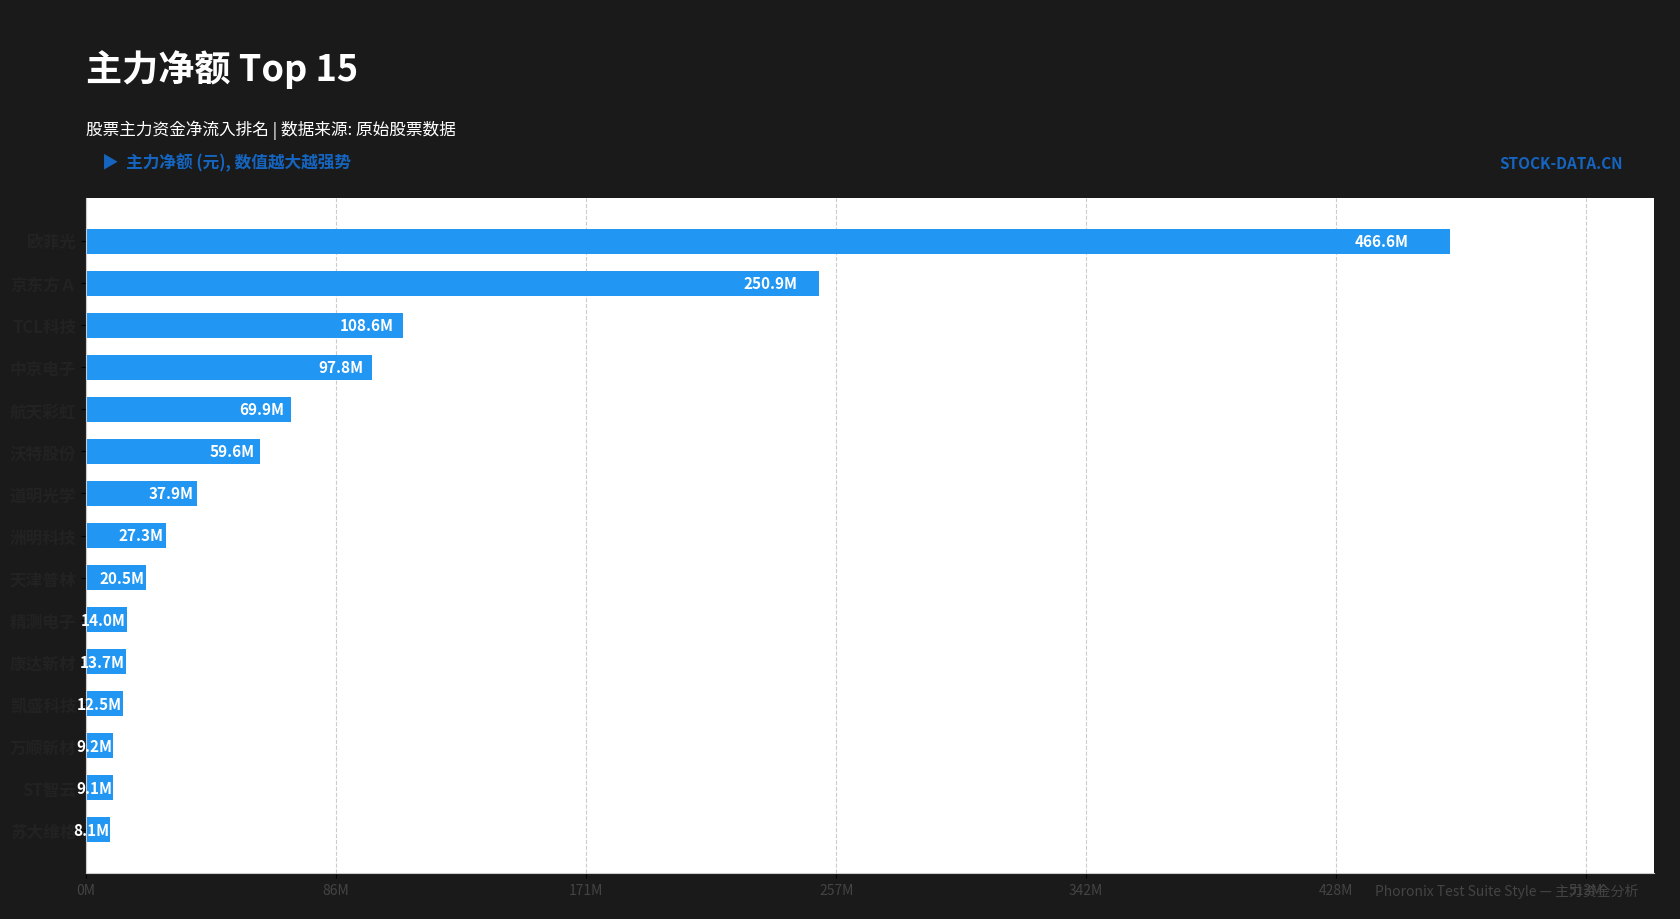

Are the bars grouped side by side (vs. stacked)?

No